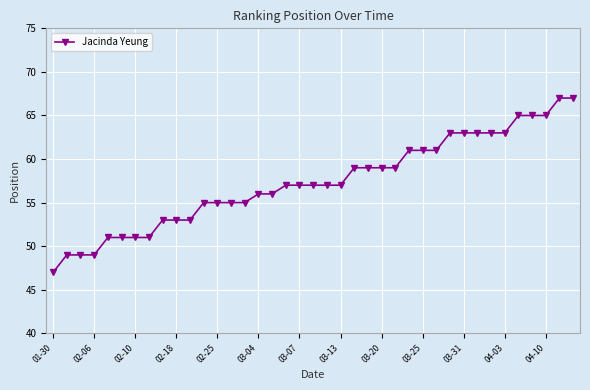

How many values are between 53 and 63?

26